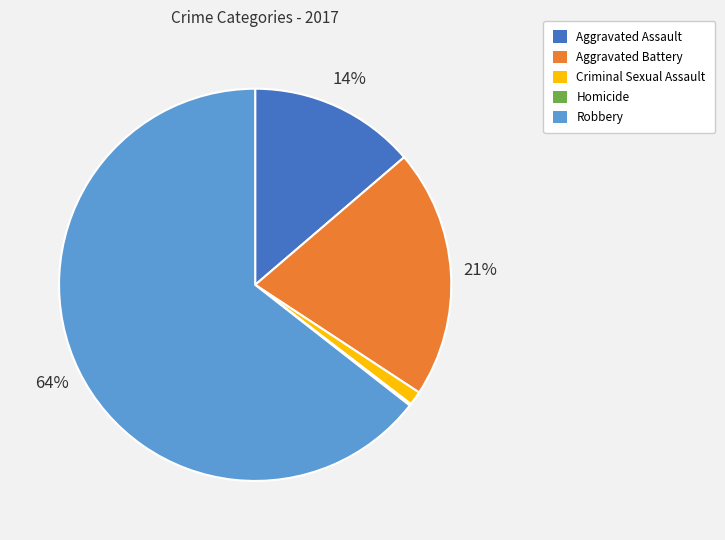

Combined, do Robbery and Aggravated Assault account for over 50%?

Yes